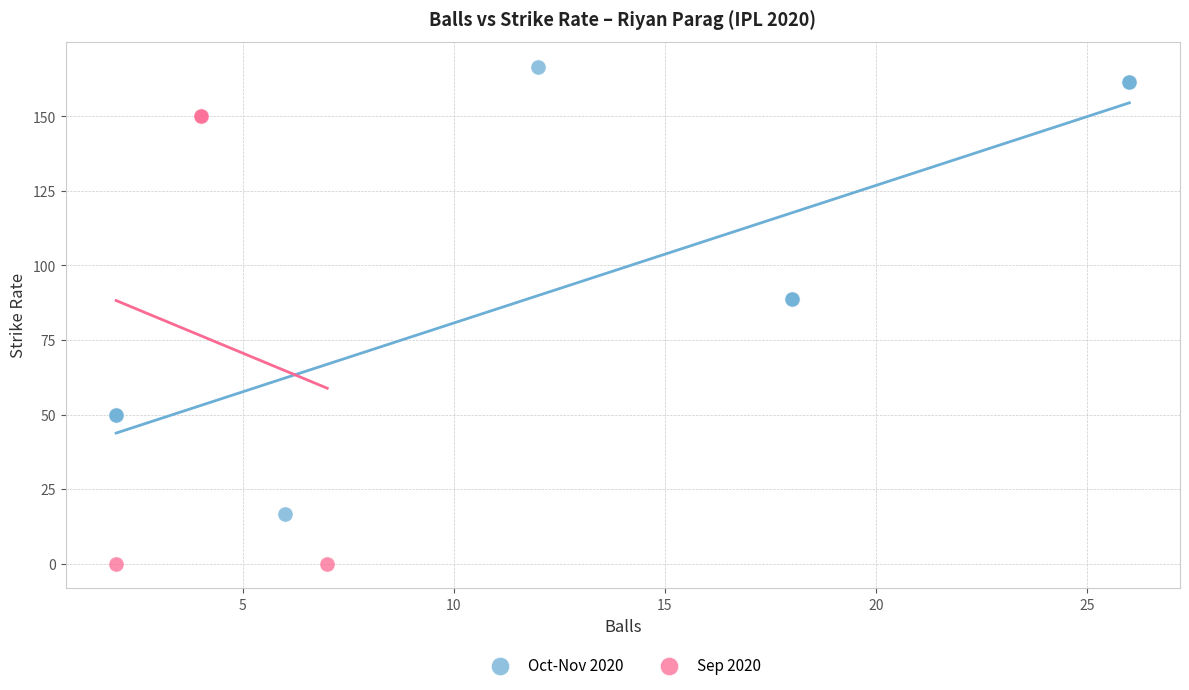

Which series reaches the minimum Y coordinate?

Sep 2020